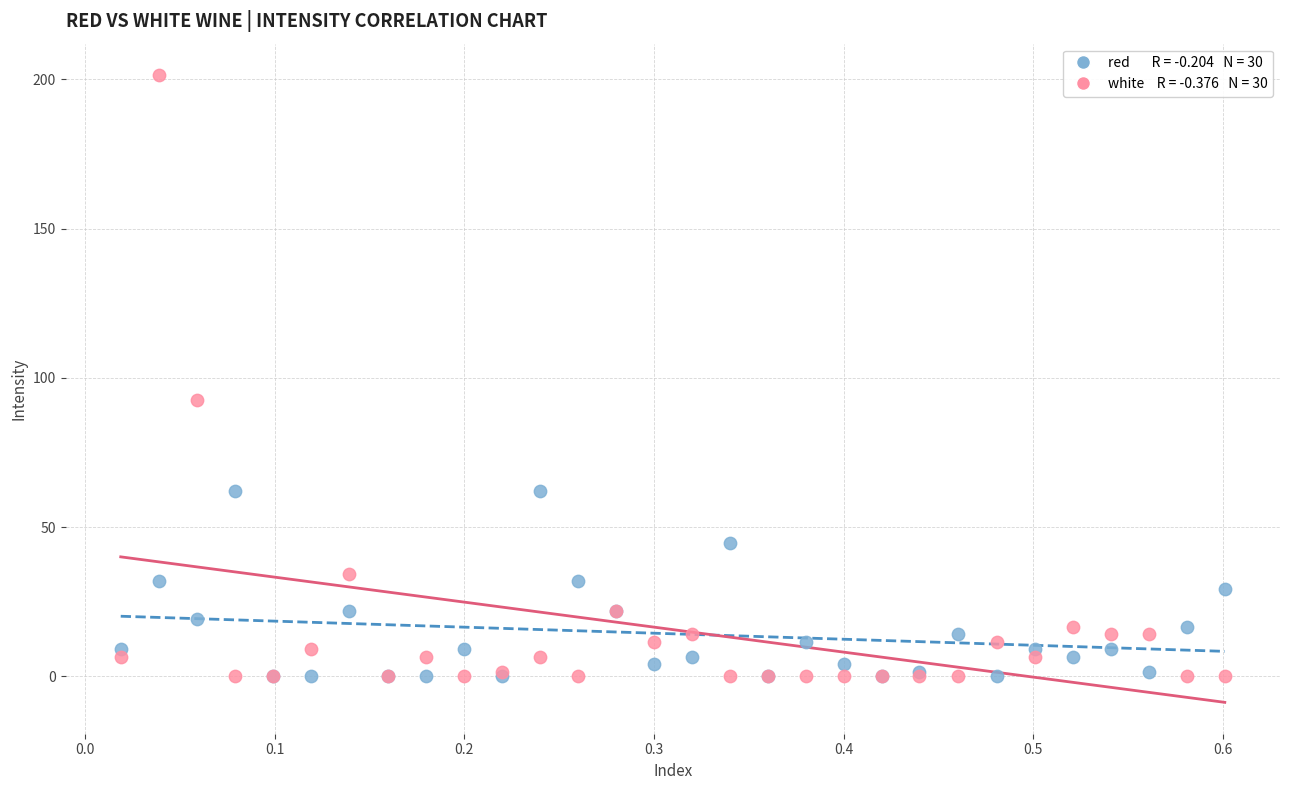

Across all series, what Y value is closest to 100?

92.6